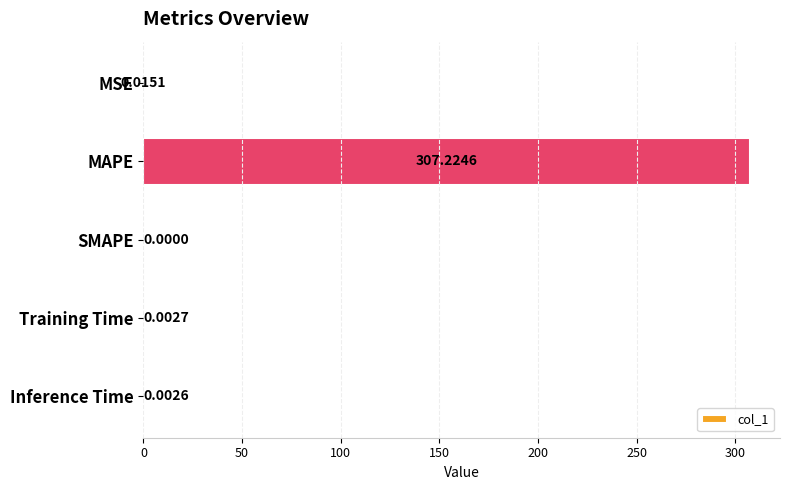

What is the greatest value displayed?

307.2